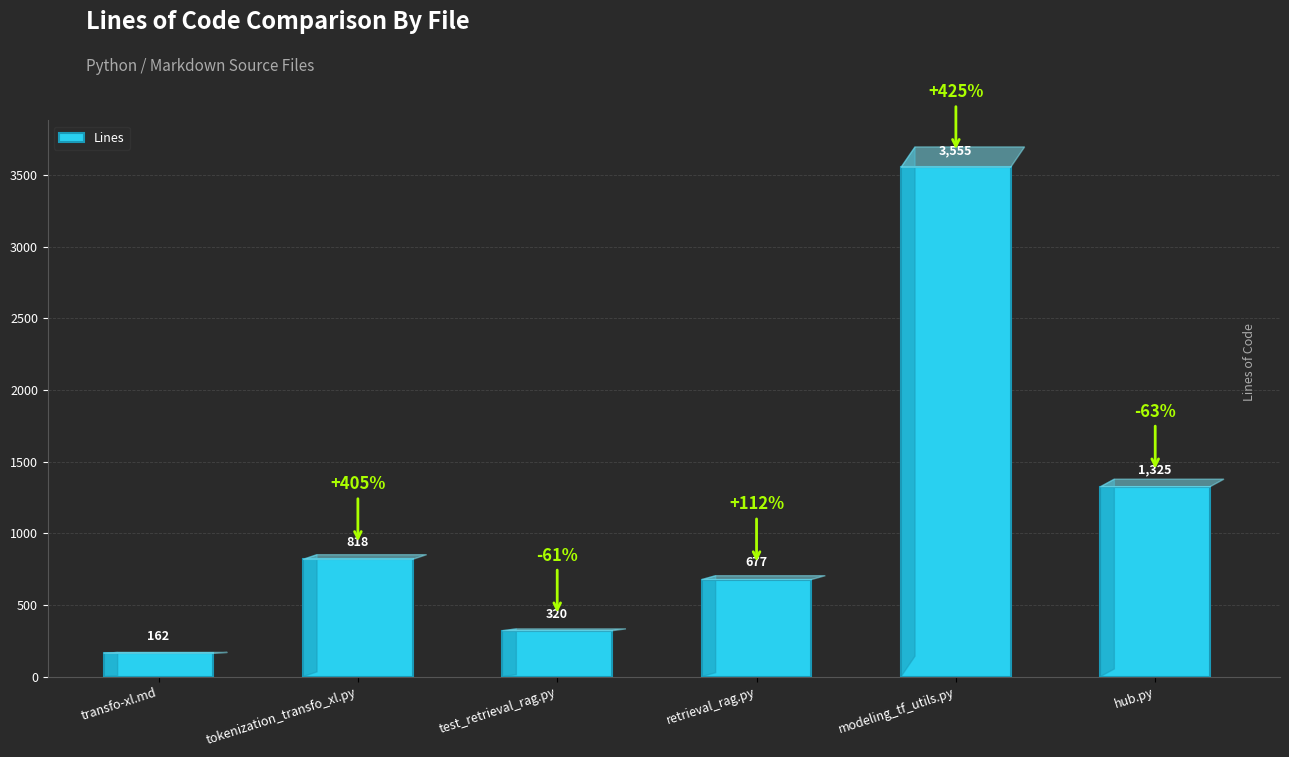

How many bars are there in total?

6